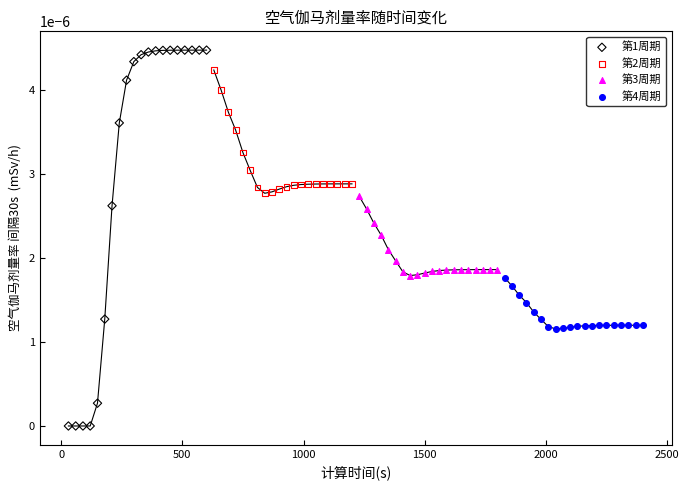

Which series has the largest Y range (max minus min)?

第1周期